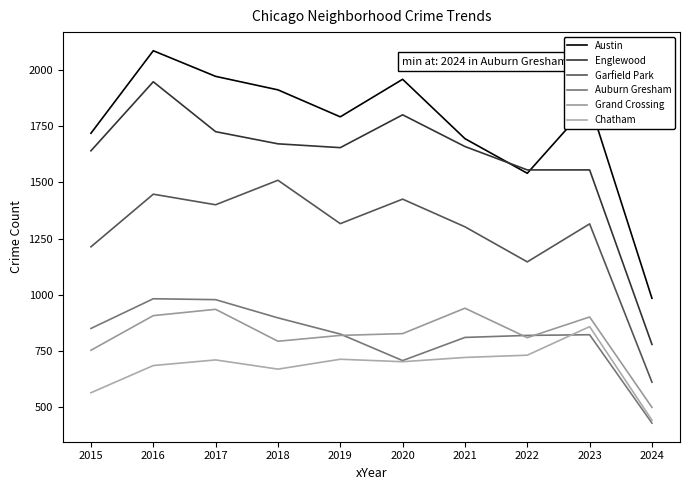

How many interior local valleys does the Englewood series have?

1